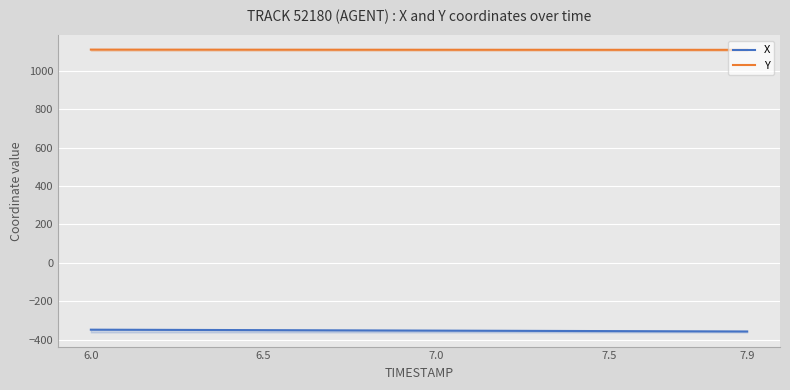

True or false: X has a value of -80.0 at 7.0.

False